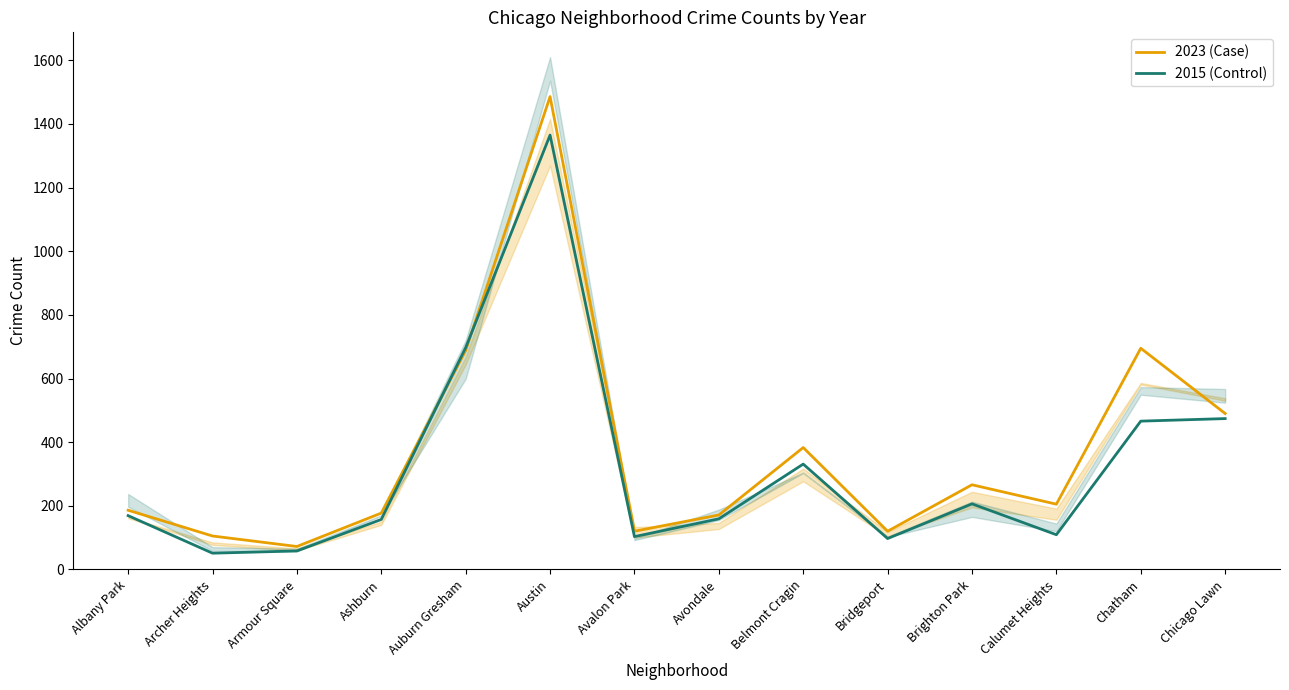

List the labels in order of 2015 (Control) value, largest first.

Austin, Auburn Gresham, Chicago Lawn, Chatham, Belmont Cragin, Brighton Park, Albany Park, Avondale, Ashburn, Calumet Heights, Avalon Park, Bridgeport, Armour Square, Archer Heights